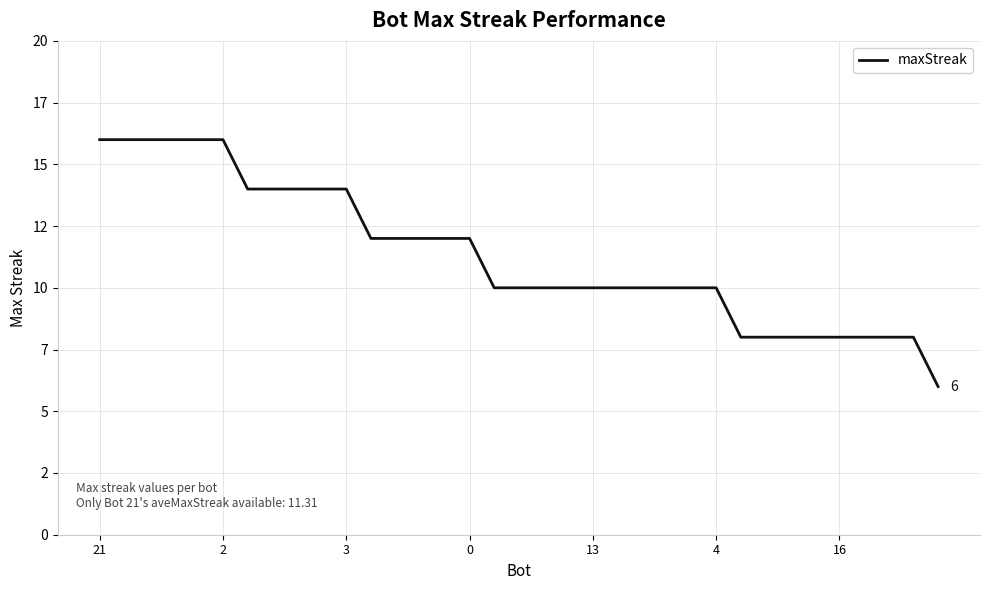

Is this an area chart (filled region under the line)?

No